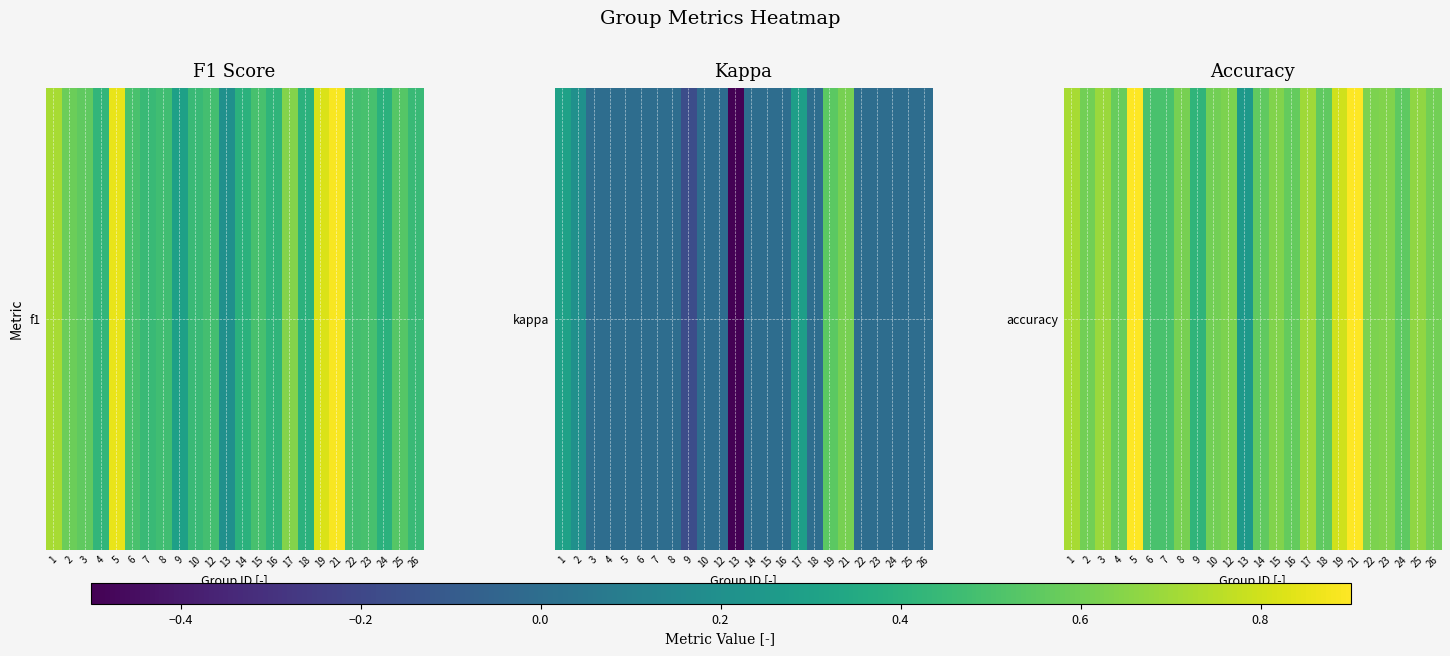

How many categories are shown in the chart?

24